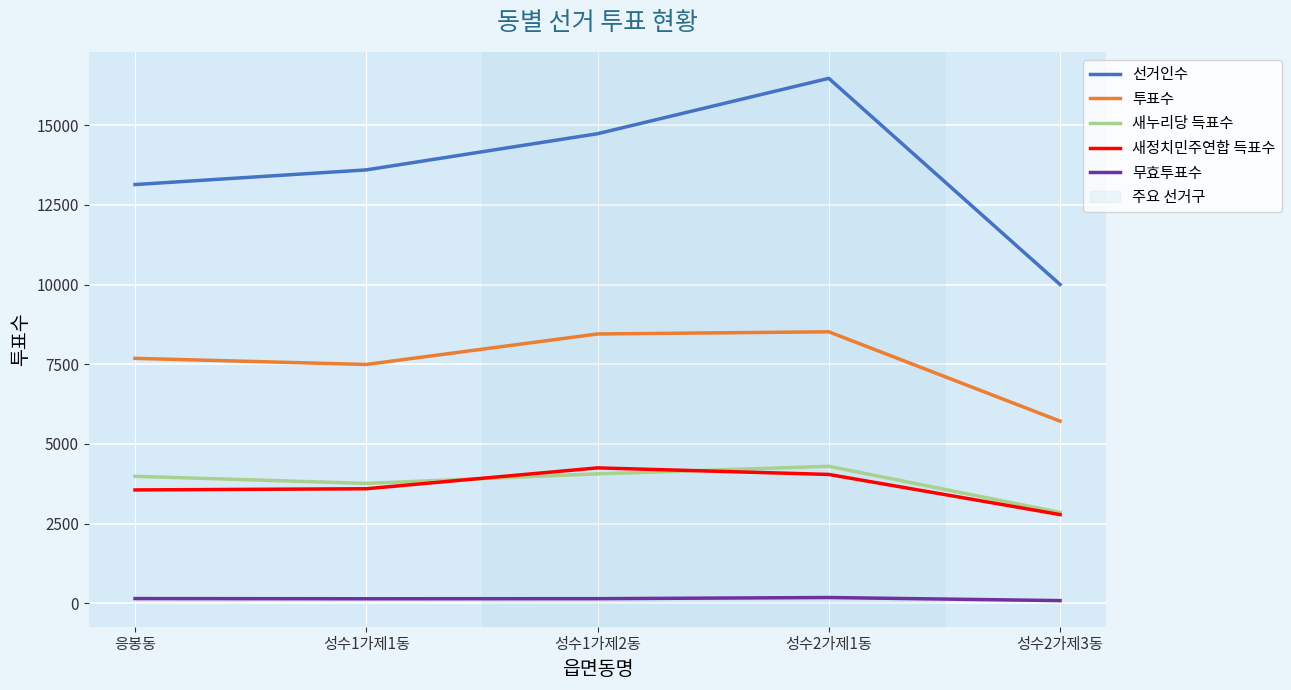

True or false: 투표수 and 새정치민주연합 득표수 cross at least once.

False